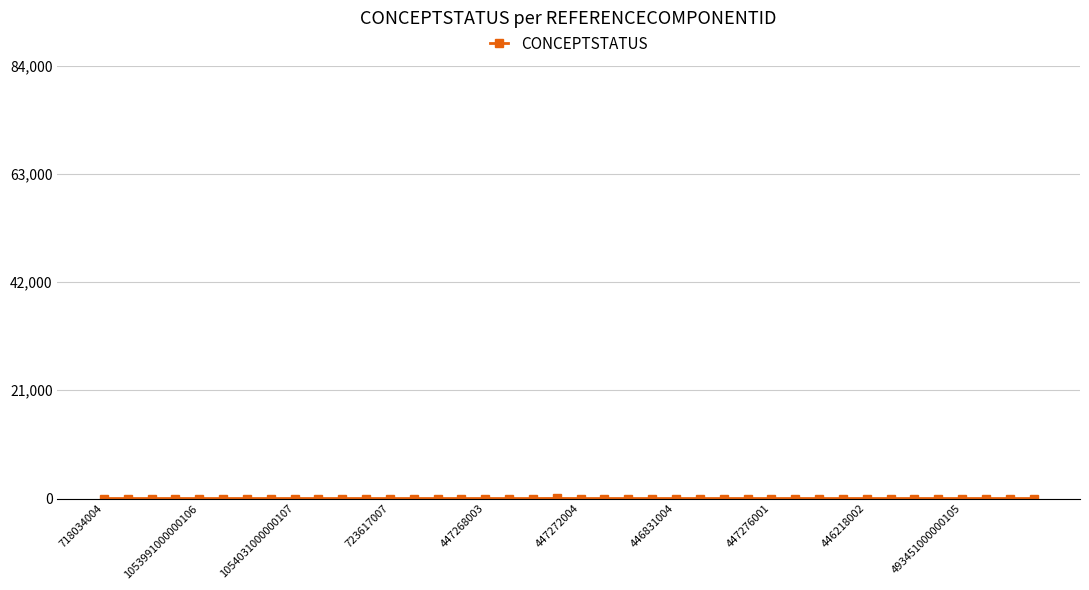

Reading right to left, list all the values displayed in this chart.

0	0	0	0	0	0	0	0	0	0	0	0	0	0	0	0	0	0	0	0	11	0	0	0	0	0	0	0	0	0	0	0	0	0	0	0	0	0	0	0